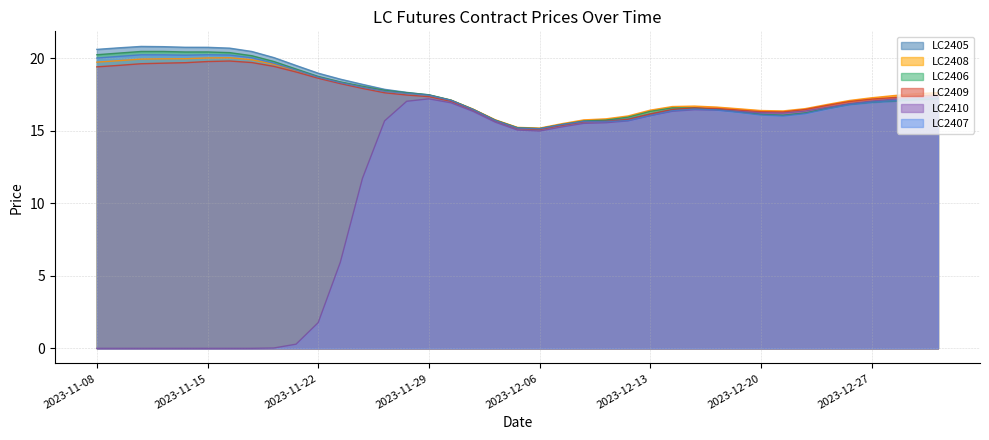

Reading right to left, transcribe all the data shown in this chart.

LC2405: 2024-01-02=17.2	2023-12-29=17.2	2023-12-28=17.1	2023-12-27=17.0	2023-12-26=16.8	2023-12-25=16.5	2023-12-22=16.2	2023-12-21=16.1	2023-12-20=16.1	2023-12-19=16.3	2023-12-18=16.5	2023-12-15=16.6	2023-12-14=16.6	2023-12-13=16.3	2023-12-12=15.9	2023-12-11=15.7	2023-12-08=15.7	2023-12-07=15.4	2023-12-06=15.2	2023-12-05=15.2	2023-12-04=15.7	2023-12-01=16.5	2023-11-30=17.1	2023-11-29=17.5	2023-11-28=17.6	2023-11-27=17.8	2023-11-24=18.1	2023-11-23=18.4	2023-11-22=18.8	2023-11-21=19.3	2023-11-20=19.8	2023-11-17=20.2	2023-11-16=20.4	2023-11-15=20.4	2023-11-14=20.4	2023-11-13=20.5	2023-11-10=20.5	2023-11-09=20.4	2023-11-08=20.2
LC2408: 2024-01-02=17.6	2023-12-29=17.6	2023-12-28=17.4	2023-12-27=17.3	2023-12-26=17.1	2023-12-25=16.8	2023-12-22=16.5	2023-12-21=16.4	2023-12-20=16.4	2023-12-19=16.5	2023-12-18=16.6	2023-12-15=16.7	2023-12-14=16.7	2023-12-13=16.4	2023-12-12=16.0	2023-12-11=15.8	2023-12-08=15.8	2023-12-07=15.5	2023-12-06=15.2	2023-12-05=15.2	2023-12-04=15.8	2023-12-01=16.5	2023-11-30=17.1	2023-11-29=17.5	2023-11-28=17.6	2023-11-27=17.7	2023-11-24=18.0	2023-11-23=18.3	2023-11-22=18.7	2023-11-21=19.2	2023-11-20=19.6	2023-11-17=19.9	2023-11-16=20.0	2023-11-15=20.0	2023-11-14=20.0	2023-11-13=20.0	2023-11-10=19.9	2023-11-09=19.8	2023-11-08=19.7
LC2406: 2024-01-02=17.3	2023-12-29=17.2	2023-12-28=17.1	2023-12-27=17.0	2023-12-26=16.8	2023-12-25=16.5	2023-12-22=16.2	2023-12-21=16.0	2023-12-20=16.1	2023-12-19=16.3	2023-12-18=16.4	2023-12-15=16.5	2023-12-14=16.4	2023-12-13=16.1	2023-12-12=15.7	2023-12-11=15.6	2023-12-08=15.7	2023-12-07=15.4	2023-12-06=15.1	2023-12-05=15.2	2023-12-04=15.7	2023-12-01=16.5	2023-11-30=17.1	2023-11-29=17.5	2023-11-28=17.6	2023-11-27=17.7	2023-11-24=18.0	2023-11-23=18.3	2023-11-22=18.7	2023-11-21=19.2	2023-11-20=19.7	2023-11-17=20.0	2023-11-16=20.2	2023-11-15=20.2	2023-11-14=20.2	2023-11-13=20.2	2023-11-10=20.2	2023-11-09=20.1	2023-11-08=20.0
LC2409: 2024-01-02=17.5	2023-12-29=17.4	2023-12-28=17.3	2023-12-27=17.2	2023-12-26=17.0	2023-12-25=16.8	2023-12-22=16.5	2023-12-21=16.3	2023-12-20=16.3	2023-12-19=16.4	2023-12-18=16.5	2023-12-15=16.6	2023-12-14=16.5	2023-12-13=16.2	2023-12-12=15.8	2023-12-11=15.7	2023-12-08=15.6	2023-12-07=15.4	2023-12-06=15.1	2023-12-05=15.1	2023-12-04=15.7	2023-12-01=16.4	2023-11-30=17.0	2023-11-29=17.4	2023-11-28=17.5	2023-11-27=17.6	2023-11-24=17.9	2023-11-23=18.3	2023-11-22=18.6	2023-11-21=19.1	2023-11-20=19.4	2023-11-17=19.7	2023-11-16=19.8	2023-11-15=19.8	2023-11-14=19.7	2023-11-13=19.7	2023-11-10=19.6	2023-11-09=19.5	2023-11-08=19.4
LC2410: 2024-01-02=17.4	2023-12-29=17.3	2023-12-28=17.2	2023-12-27=17.1	2023-12-26=16.9	2023-12-25=16.6	2023-12-22=16.4	2023-12-21=16.2	2023-12-20=16.2	2023-12-19=16.3	2023-12-18=16.4	2023-12-15=16.5	2023-12-14=16.3	2023-12-13=16.0	2023-12-12=15.7	2023-12-11=15.6	2023-12-08=15.5	2023-12-07=15.3	2023-12-06=15.0	2023-12-05=15.1	2023-12-04=15.6	2023-12-01=16.3	2023-11-30=16.9	2023-11-29=17.2	2023-11-28=17.0	2023-11-27=15.7	2023-11-24=11.7	2023-11-23=5.9	2023-11-22=1.8	2023-11-21=0.3	2023-11-20=0.0	2023-11-17=0.0	2023-11-16=0.0	2023-11-15=0.0	2023-11-14=0.0	2023-11-13=0.0	2023-11-10=0.0	2023-11-09=0.0	2023-11-08=0.0
LC2407: 2024-01-02=17.2	2023-12-29=17.1	2023-12-28=17.0	2023-12-27=16.9	2023-12-26=16.8	2023-12-25=16.5	2023-12-22=16.2	2023-12-21=16.1	2023-12-20=16.2	2023-12-19=16.3	2023-12-18=16.5	2023-12-15=16.6	2023-12-14=16.5	2023-12-13=16.2	2023-12-12=15.8	2023-12-11=15.7	2023-12-08=15.7	2023-12-07=15.4	2023-12-06=15.2	2023-12-05=15.2	2023-12-04=15.7	2023-12-01=16.5	2023-11-30=17.1	2023-11-29=17.5	2023-11-28=17.7	2023-11-27=17.9	2023-11-24=18.2	2023-11-23=18.6	2023-11-22=19.0	2023-11-21=19.5	2023-11-20=20.1	2023-11-17=20.5	2023-11-16=20.7	2023-11-15=20.8	2023-11-14=20.8	2023-11-13=20.8	2023-11-10=20.8	2023-11-09=20.7	2023-11-08=20.6